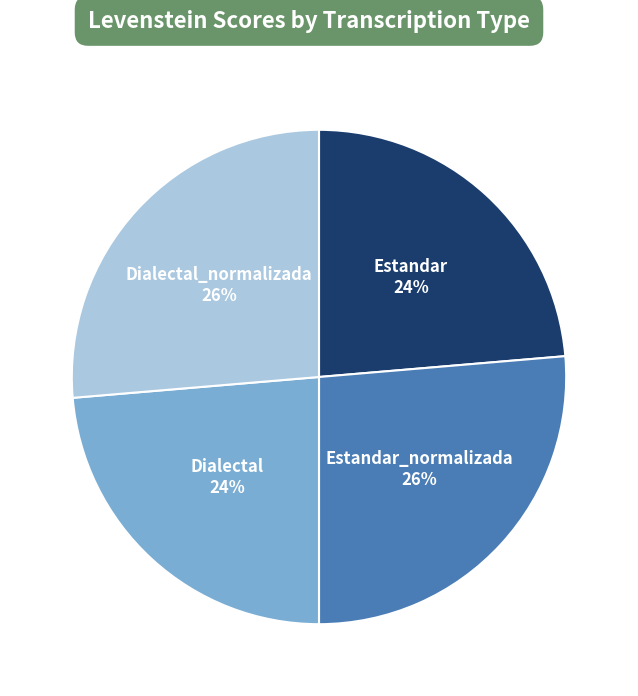

Count the number of slices in the pie.

4